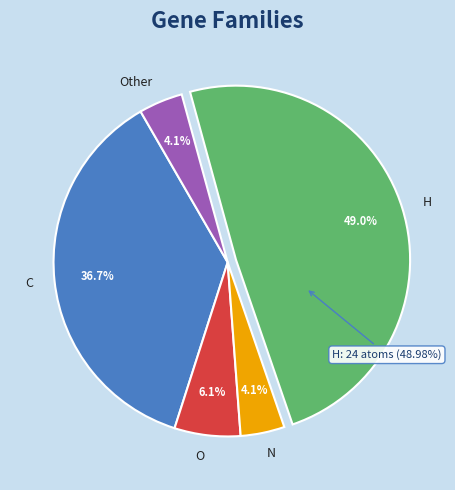

What is the smallest slice in the pie chart?

N